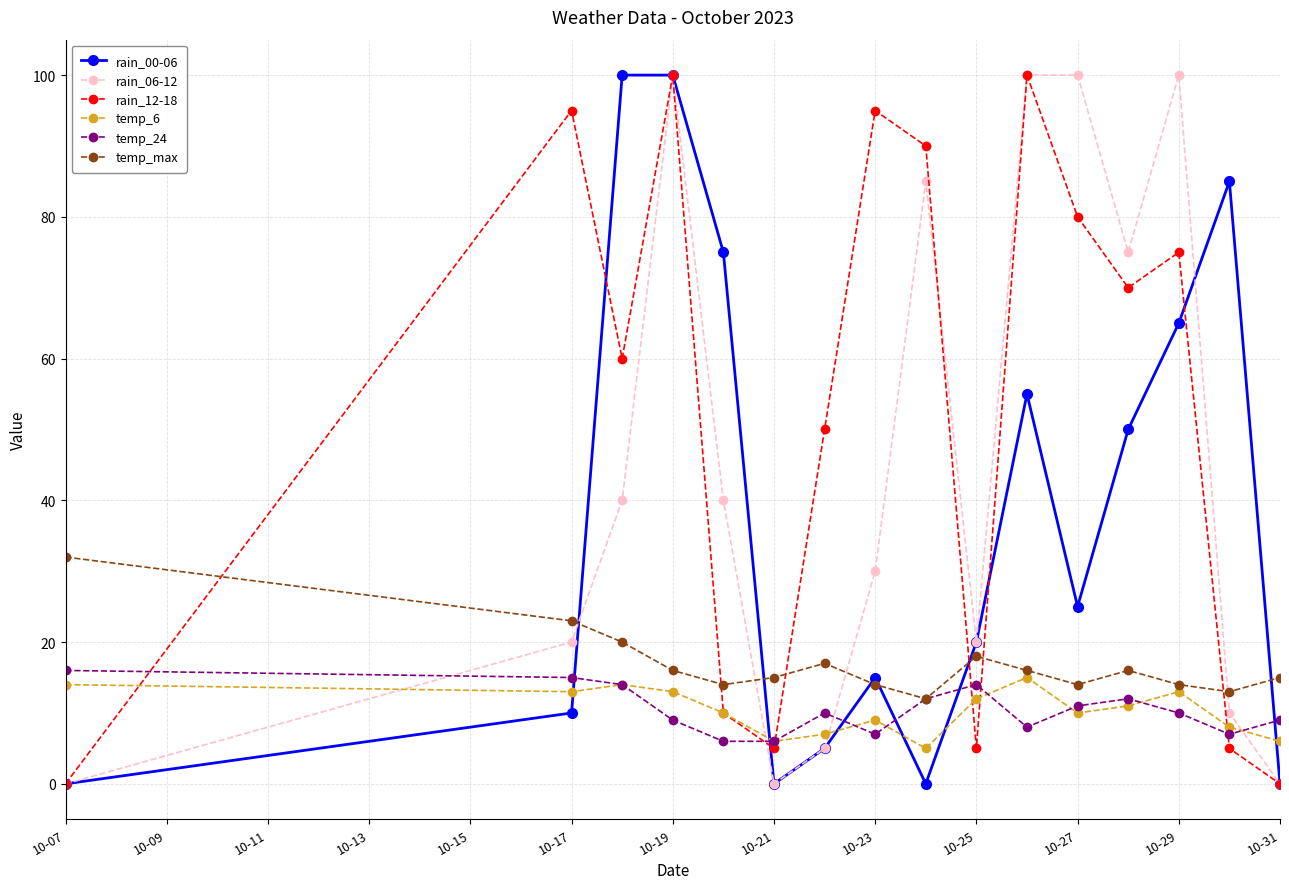

What is the value of the rain_06-12 point at the 2nd from the left?

20